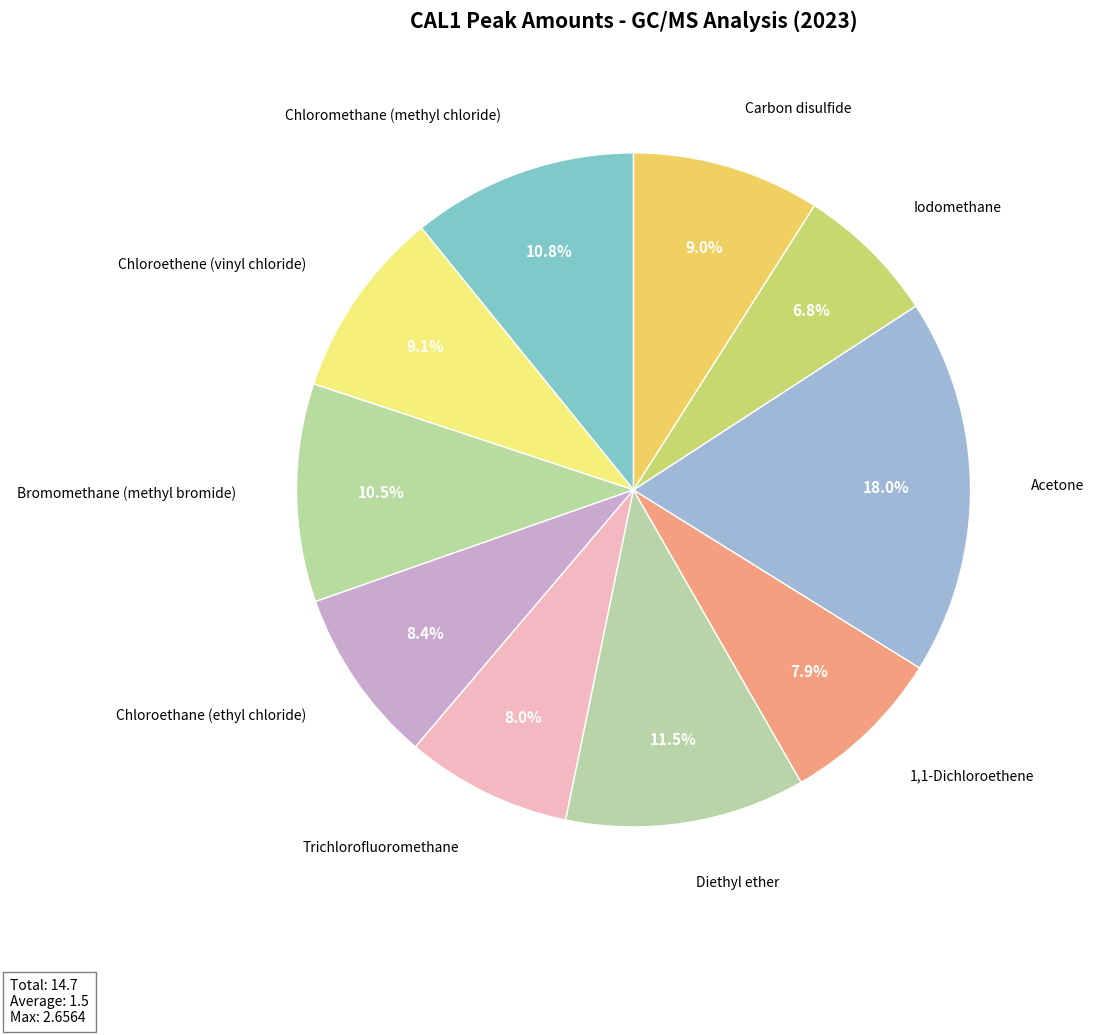

Does Chloroethane (ethyl chloride) account for over 50% of the chart?

No